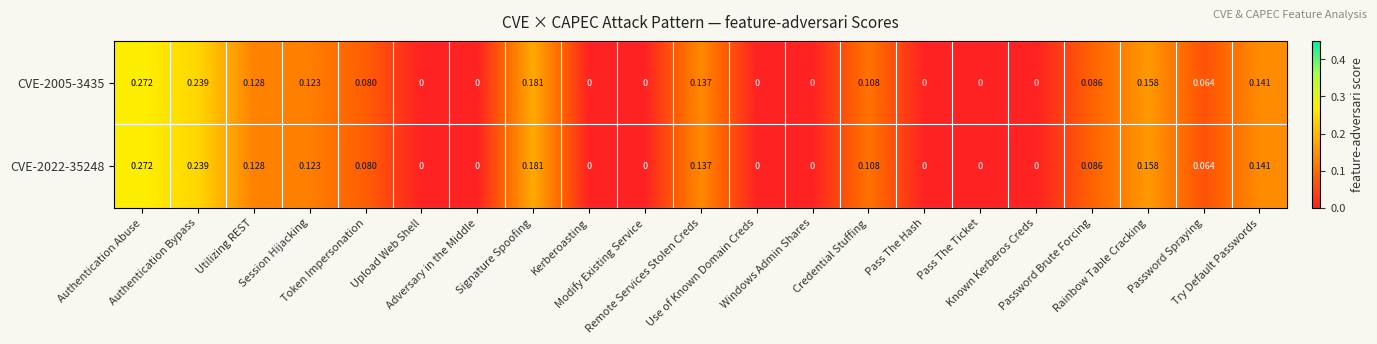

Reading left to right, extract all data points from this chart.

CVE-2005-3435: Authentication Abuse=0.3	Authentication Bypass=0.2	Utilizing REST=0.1	Session Hijacking=0.1	Token Impersonation=0.1	Upload Web Shell=0.0	Adversary in the Middle=0.0	Signature Spoofing=0.2	Kerberoasting=0.0	Modify Existing Service=0.0	Remote Services Stolen Creds=0.1	Use of Known Domain Creds=0.0	Windows Admin Shares=0.0	Credential Stuffing=0.1	Pass The Hash=0.0	Pass The Ticket=0.0	Known Kerberos Creds=0.0	Password Brute Forcing=0.1	Rainbow Table Cracking=0.2	Password Spraying=0.1	Try Default Passwords=0.1
CVE-2022-35248: Authentication Abuse=0.3	Authentication Bypass=0.2	Utilizing REST=0.1	Session Hijacking=0.1	Token Impersonation=0.1	Upload Web Shell=0.0	Adversary in the Middle=0.0	Signature Spoofing=0.2	Kerberoasting=0.0	Modify Existing Service=0.0	Remote Services Stolen Creds=0.1	Use of Known Domain Creds=0.0	Windows Admin Shares=0.0	Credential Stuffing=0.1	Pass The Hash=0.0	Pass The Ticket=0.0	Known Kerberos Creds=0.0	Password Brute Forcing=0.1	Rainbow Table Cracking=0.2	Password Spraying=0.1	Try Default Passwords=0.1